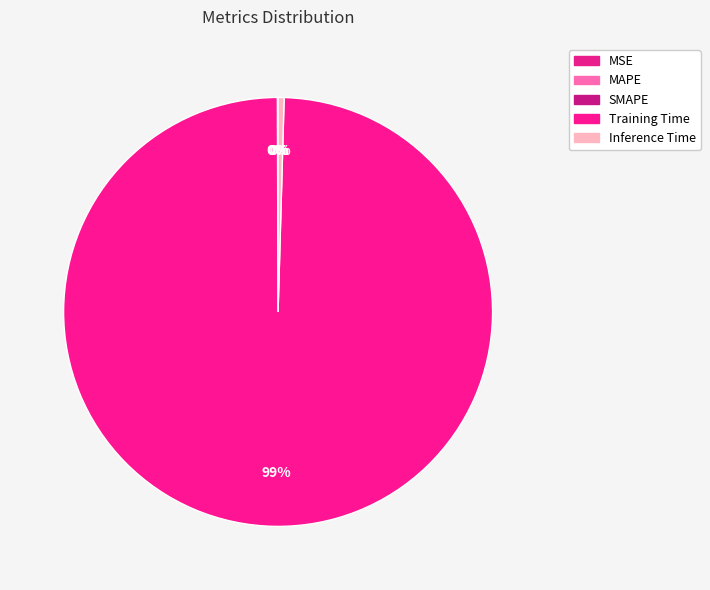

How many segments does this pie chart have?

5